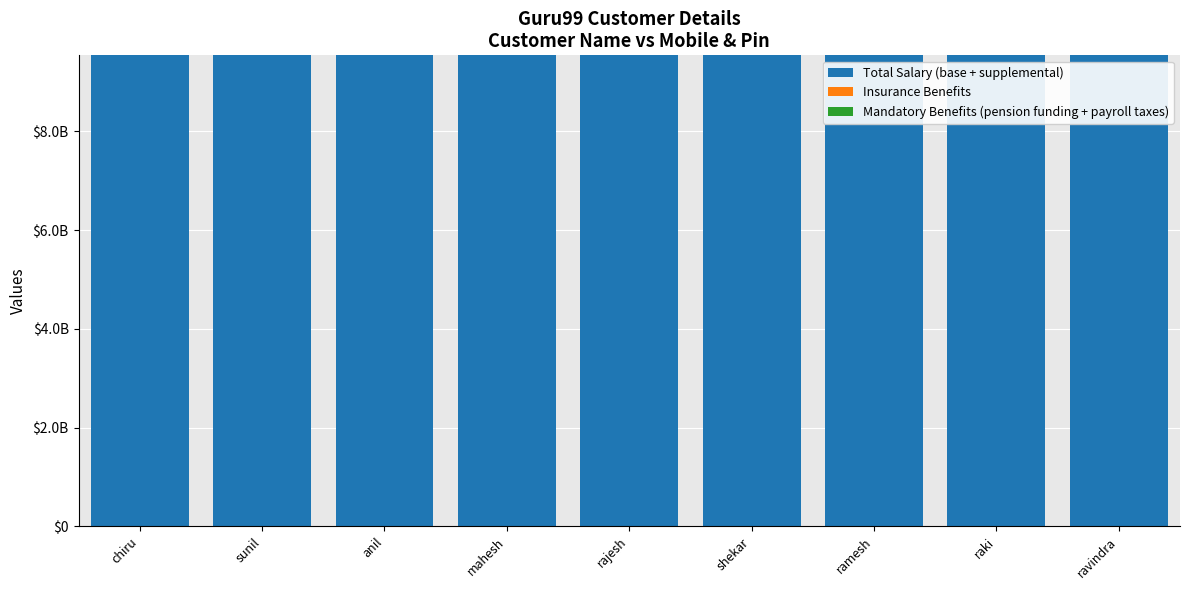

Are the bars horizontal?

No